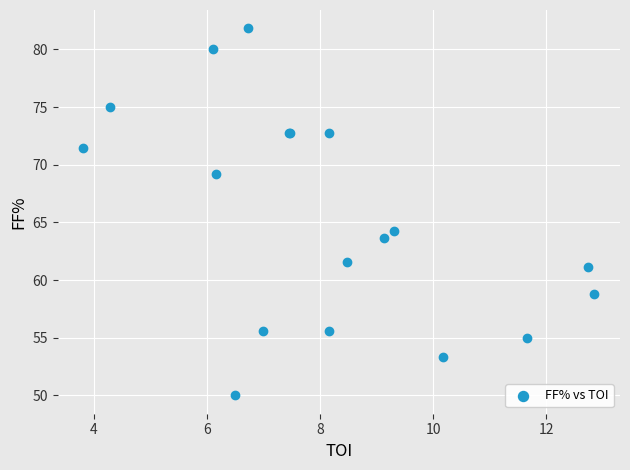

What Y value in the scatter plot is closest to 65?

64.3